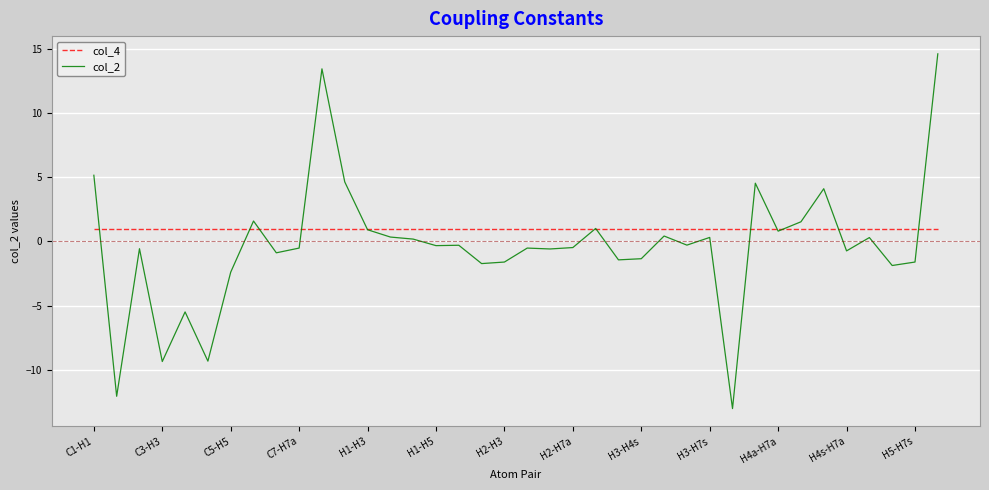

How many lines are shown in the chart?

2